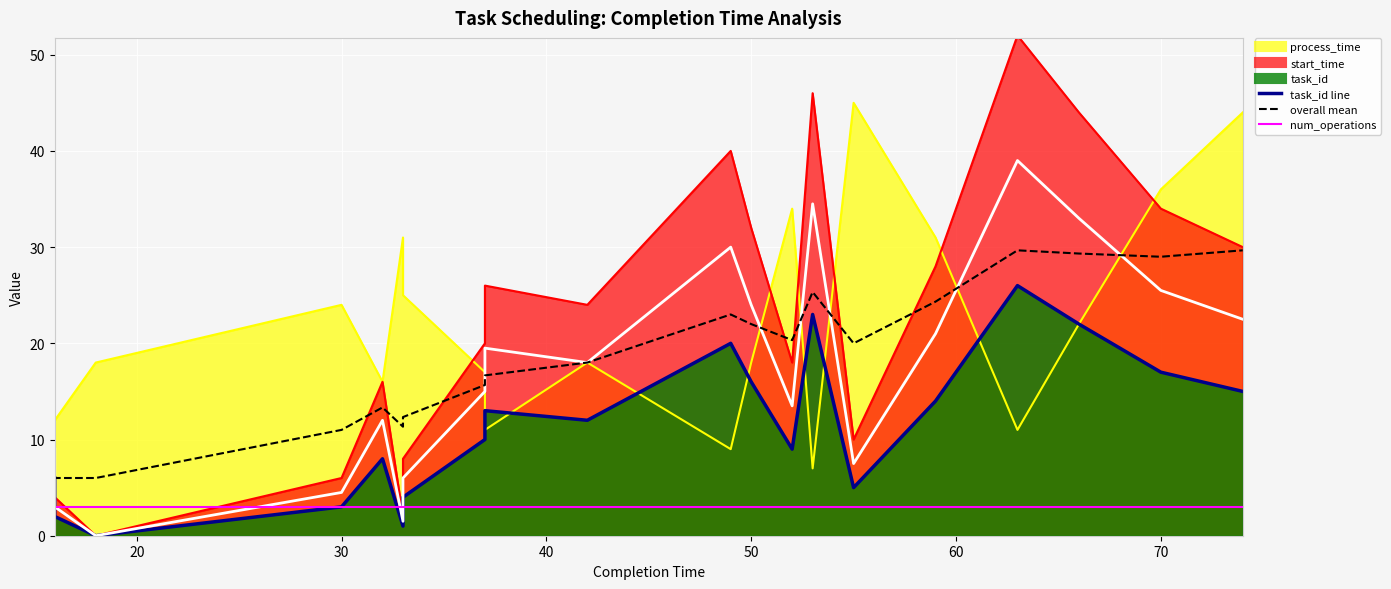

The value of task_id at 18 is 0. True or false?

True